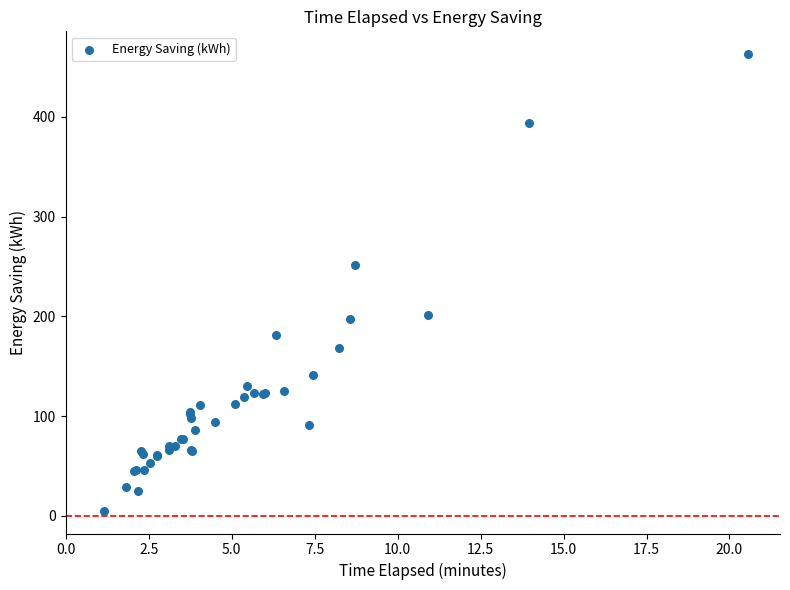

What Y value in the scatter plot is closest to 234?

252.0